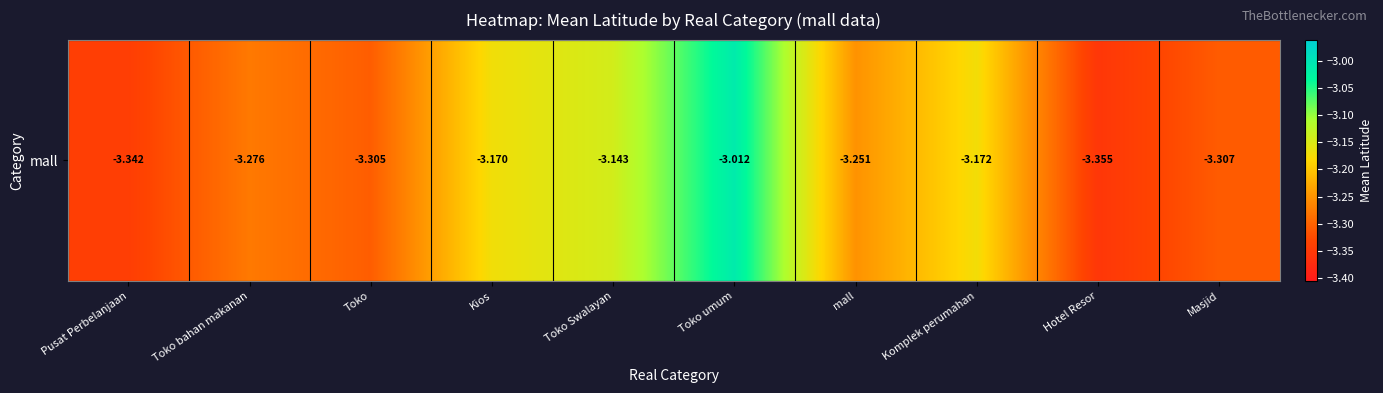

Which category has the lowest value across all series?

Hotel Resor